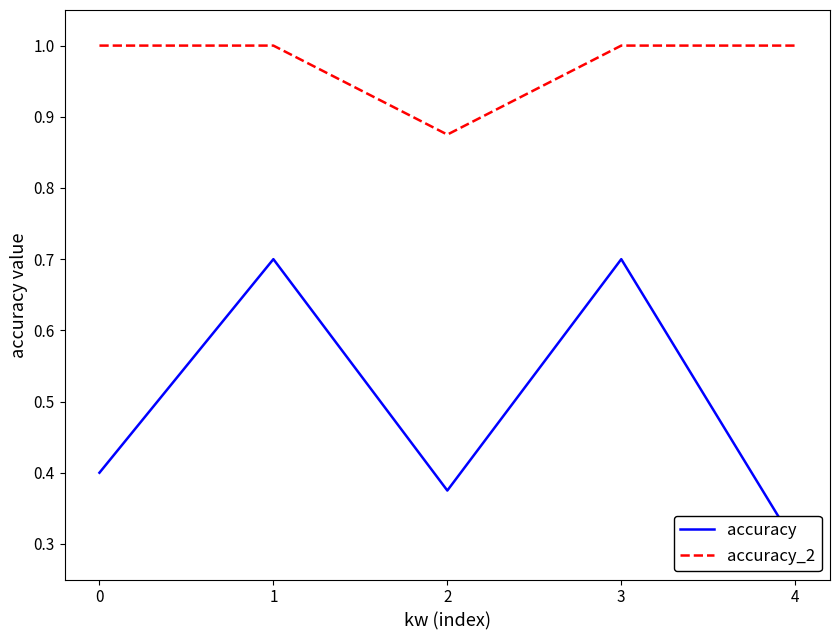

What is the value of the accuracy point at the 5th from the left?

0.3